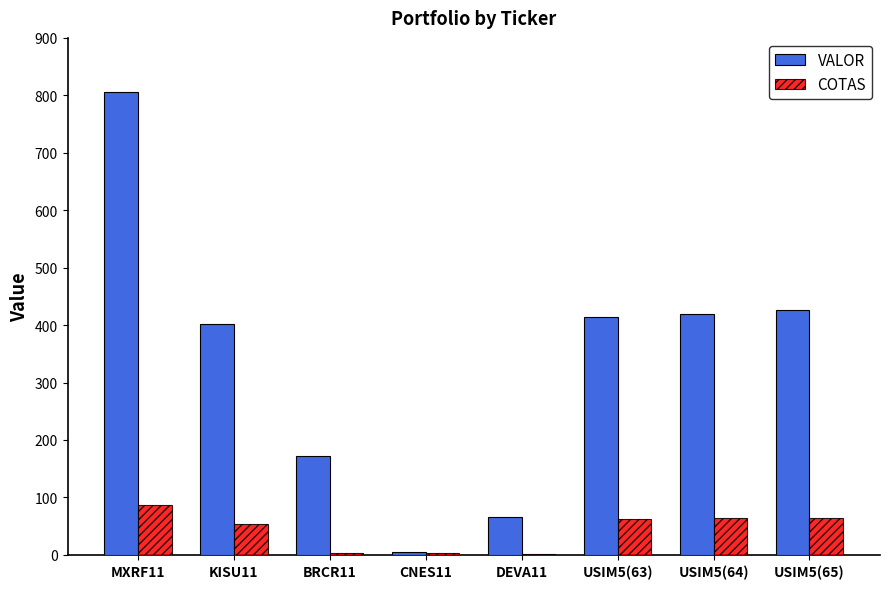

Count the number of categories in the chart.

8